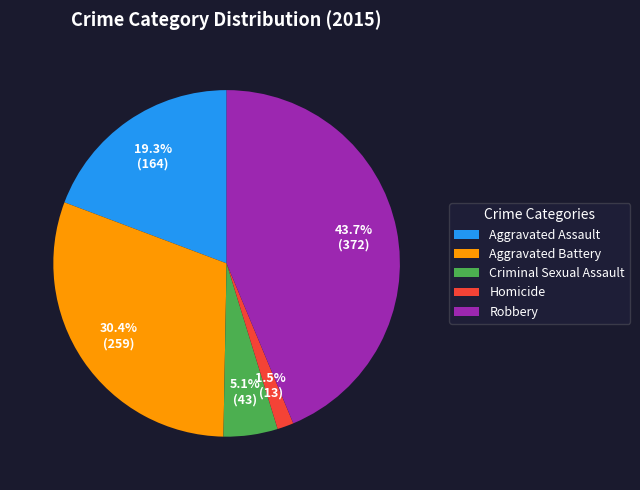

What is the largest slice in the pie chart?

Robbery